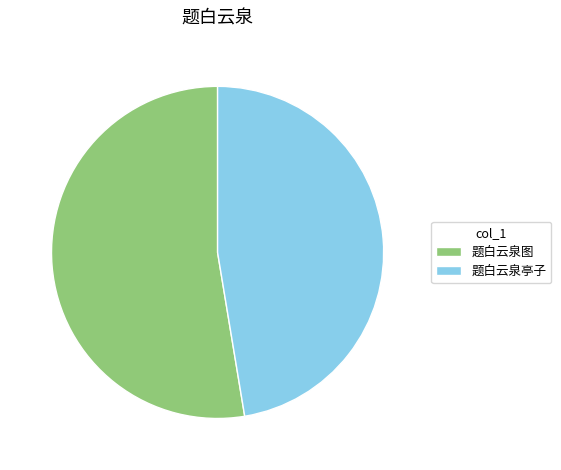

Does 题白云泉亭子 account for over 50% of the chart?

No